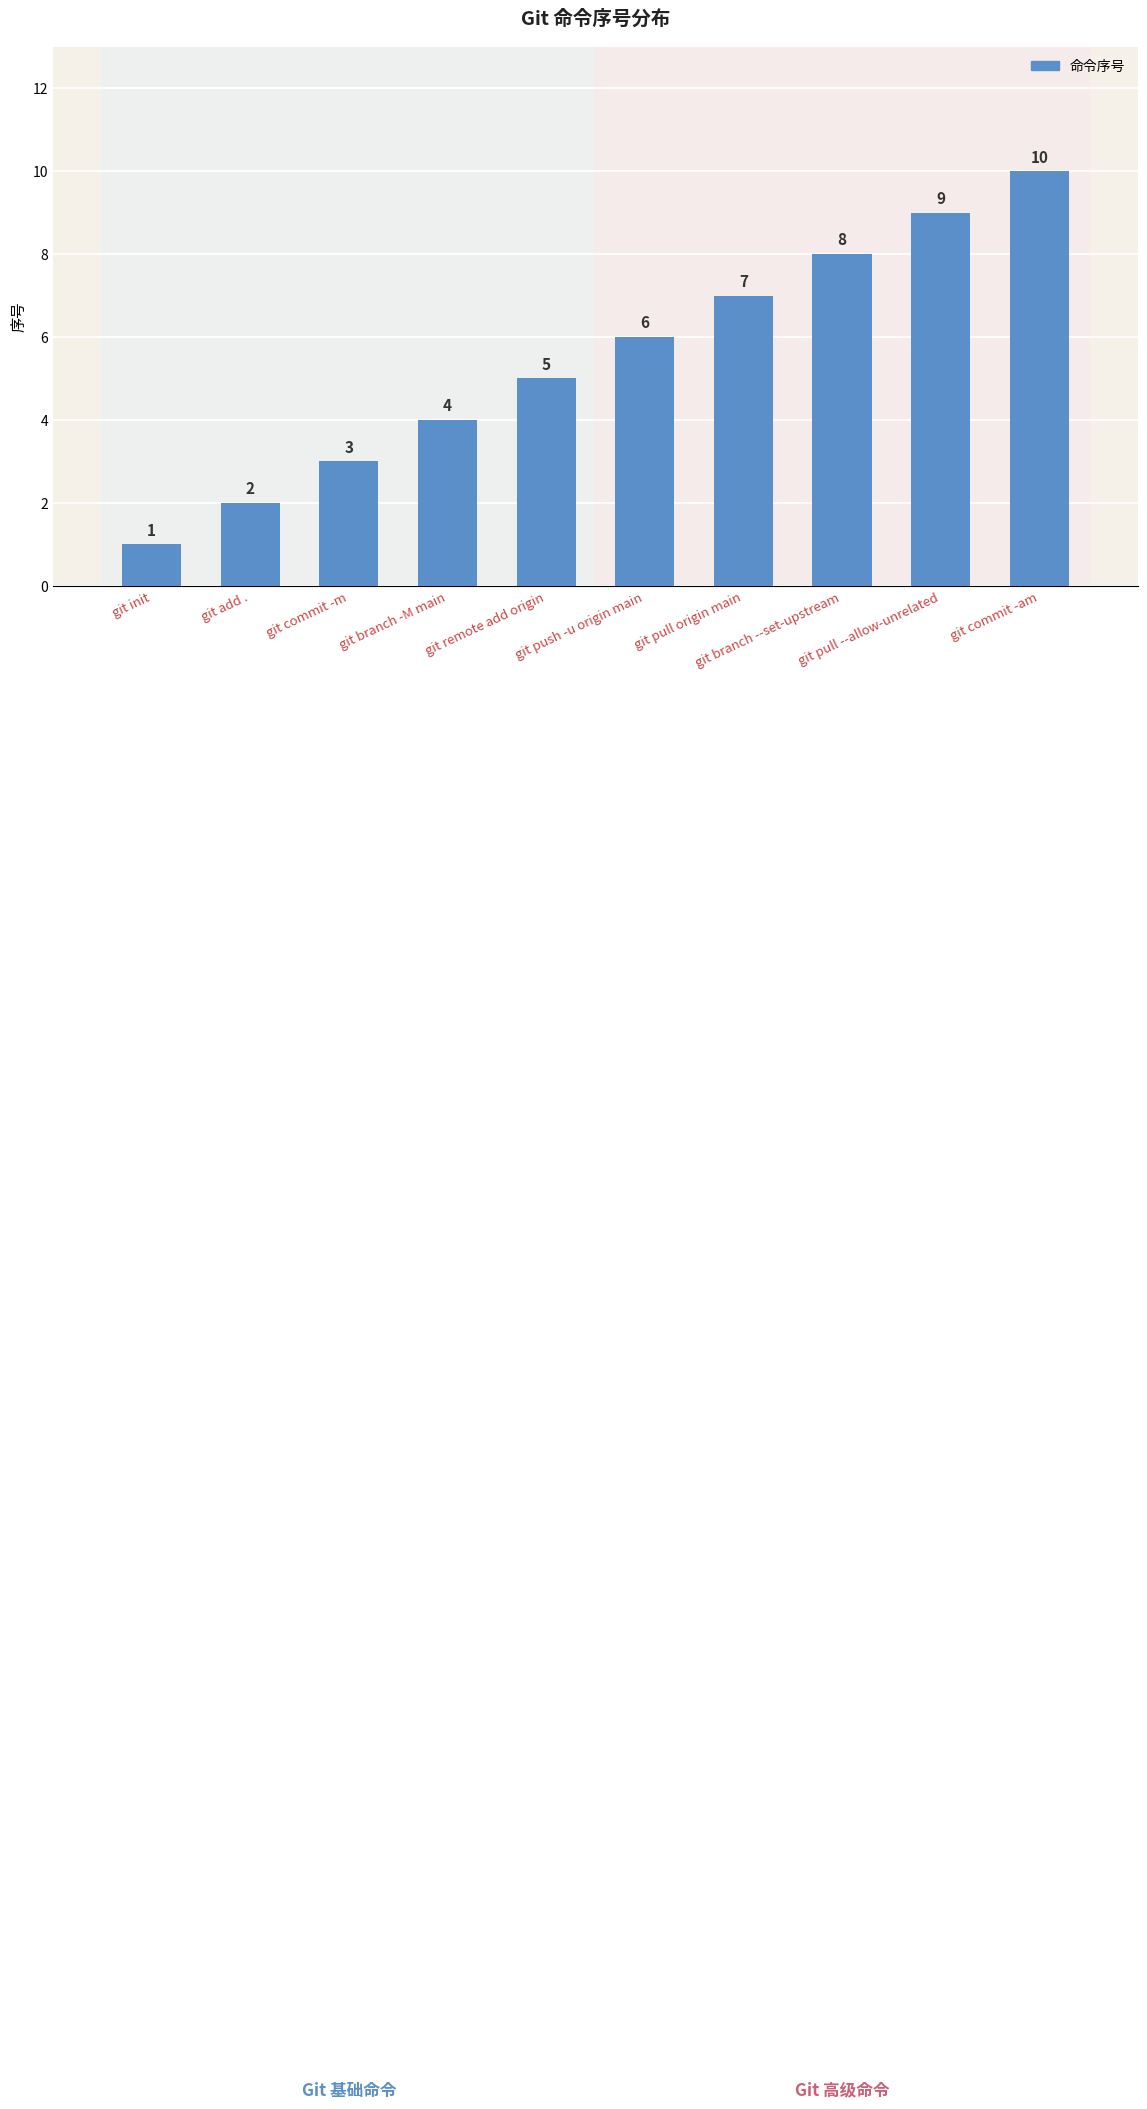

How many categories are shown in the chart?

10